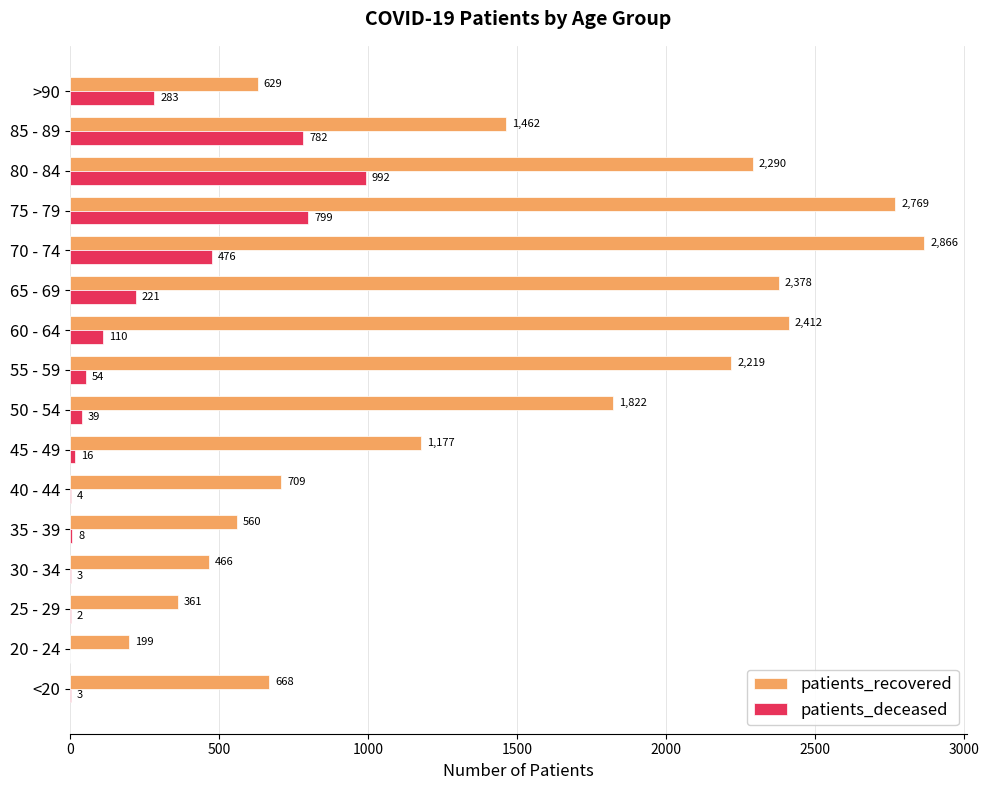

Read the patients_deceased value at 40 - 44.

4